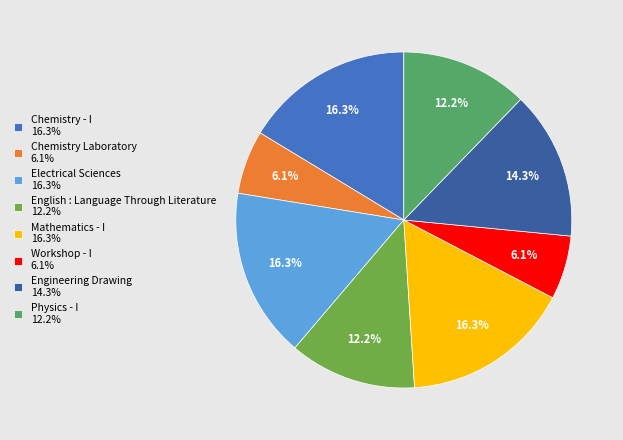

Approximately how many times larger is the value at Electrical Sciences 16.3% compared to Chemistry Laboratory 6.1%?

2.7